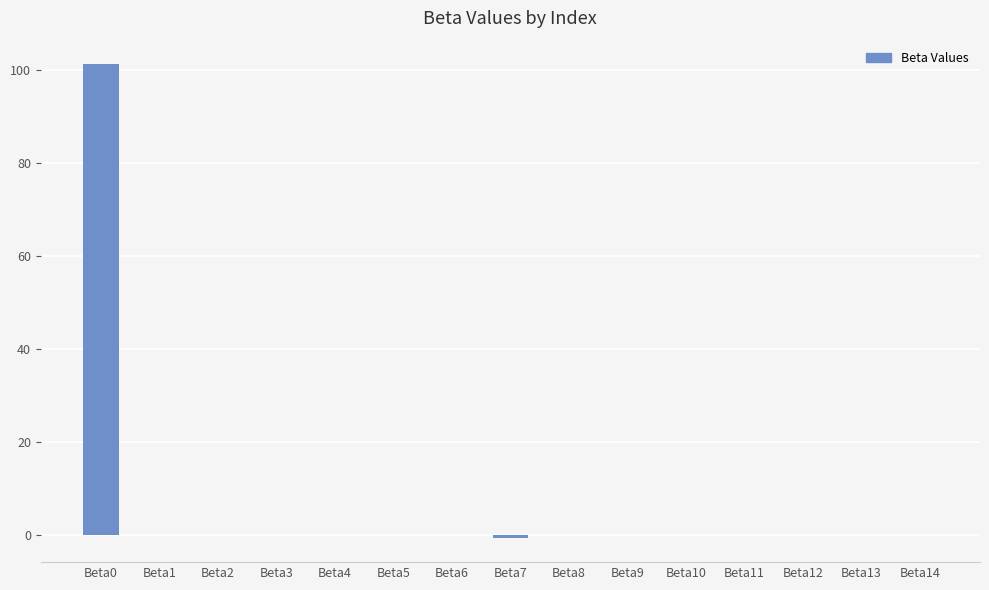

What is the maximum value shown in the chart?

101.2